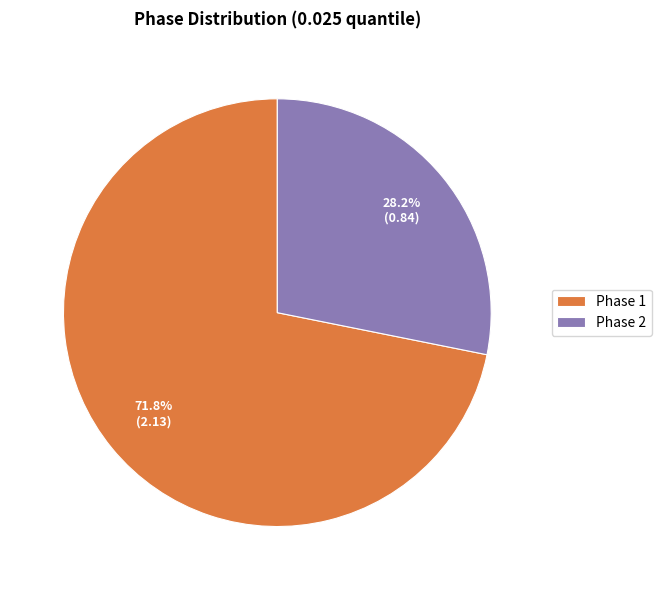

To the nearest percent, what is the average slice percentage?

50%